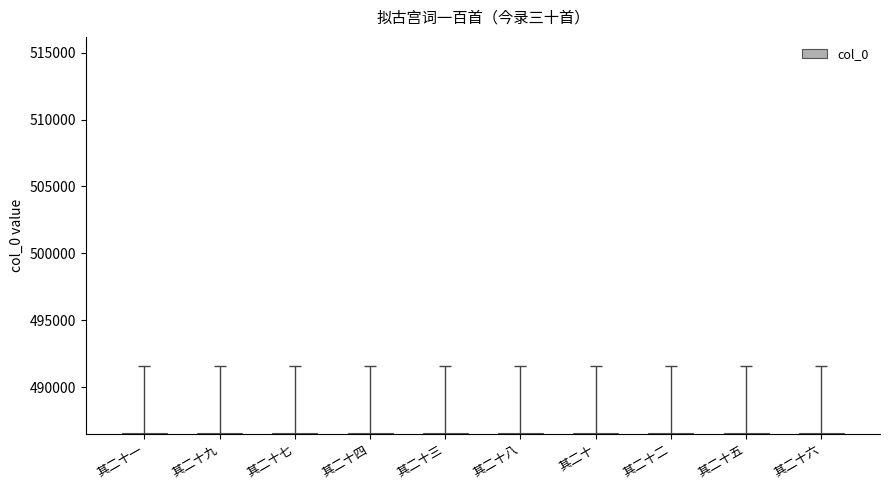

Approximately how many times larger is the value at 其二十 compared to 其二十八?

1.0